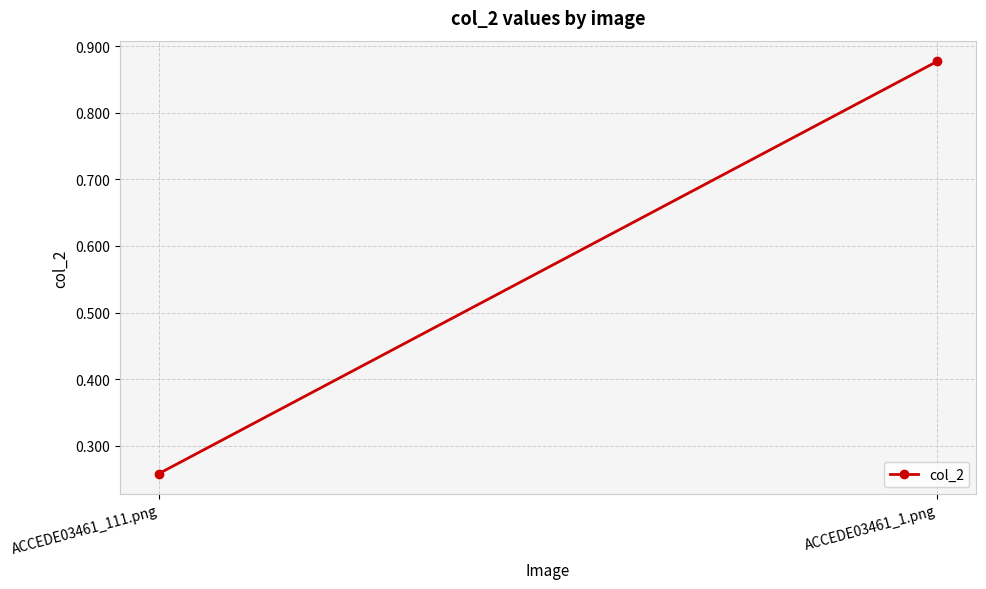

At which category does the chart reach its minimum across all series?

ACCEDE03461_111.png